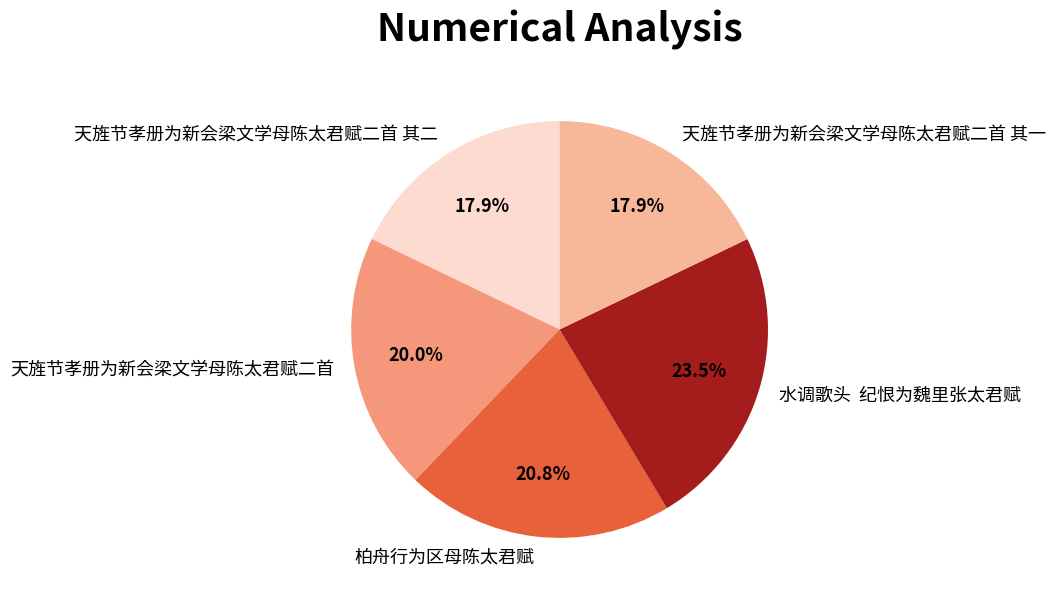

True or false: 天旌节孝册为新会梁文学母陈太君赋二首 其二 accounts for 18% of the total.

True